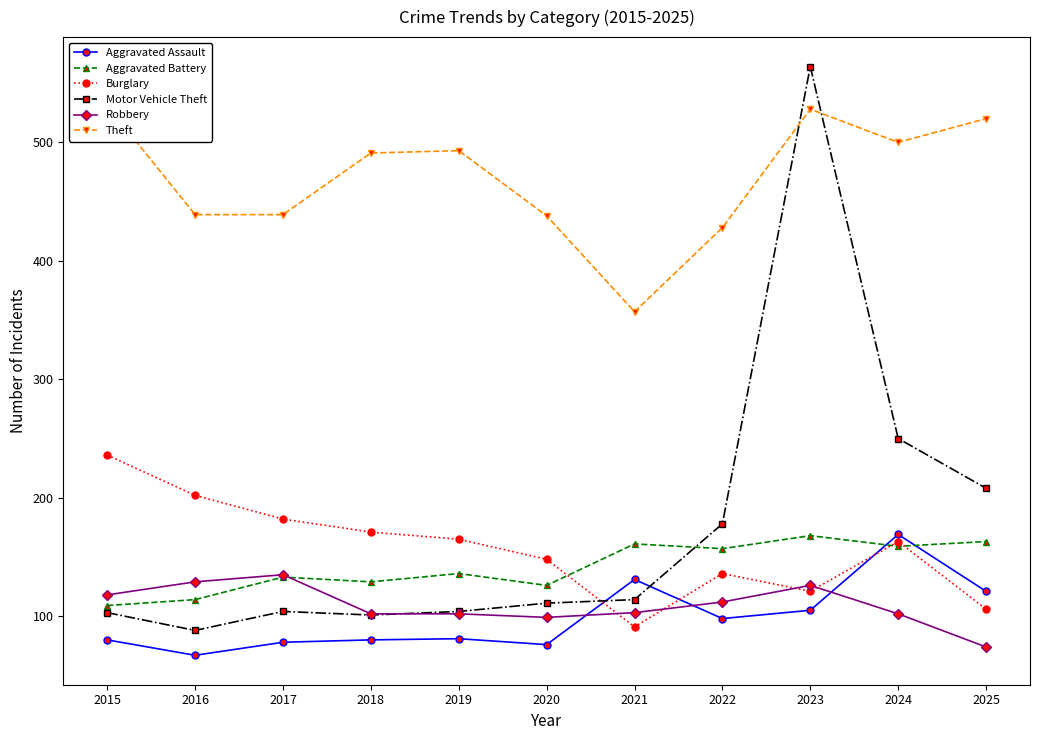

How many data points in Theft are less than 491?

5